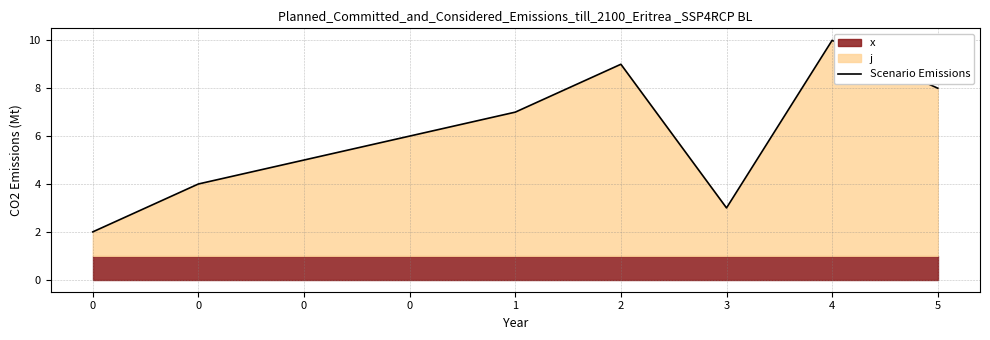

Read the value at 3.

3